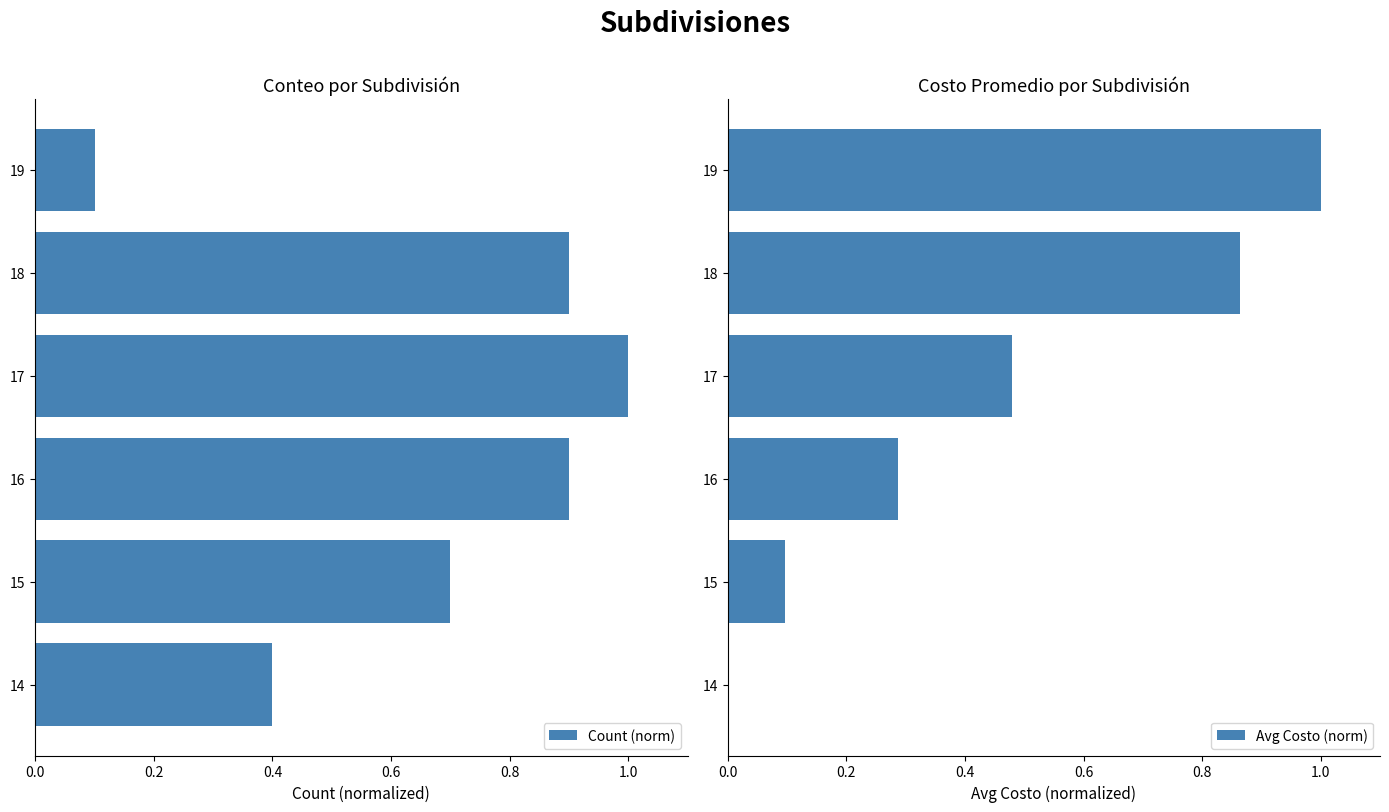

Is it true that Count (norm) equals 0.2 at 18?

False